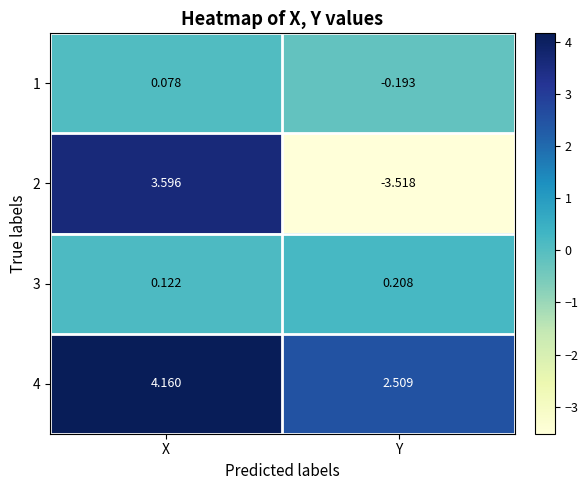

At which category does the chart reach its minimum across all series?

Y